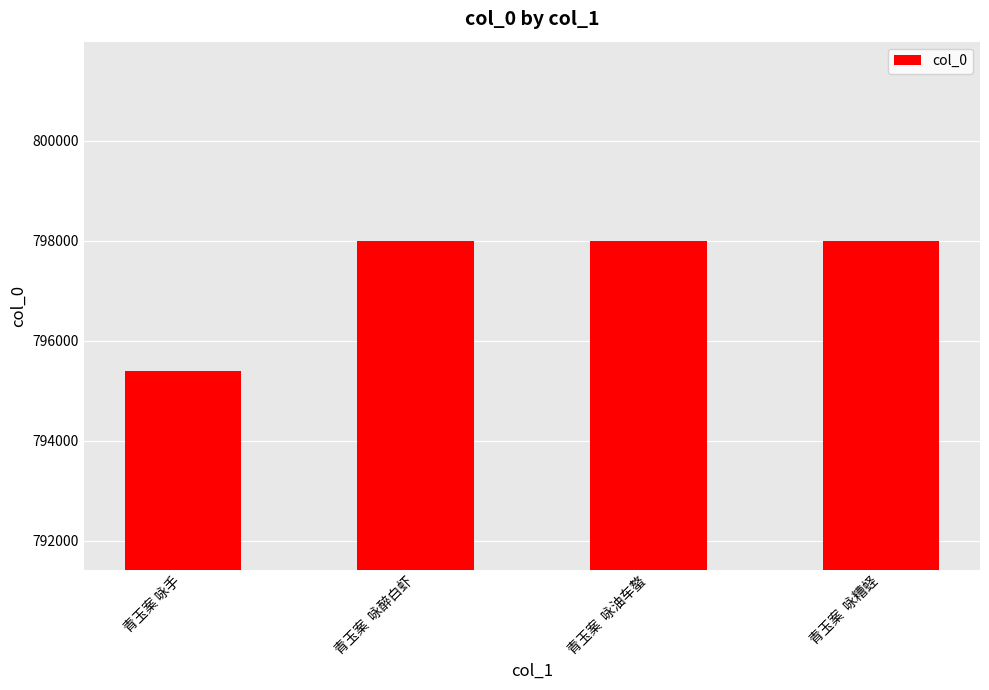

Approximately how many times larger is the value at 青玉案  咏醉白虾 compared to 青玉案 咏手?

1.0